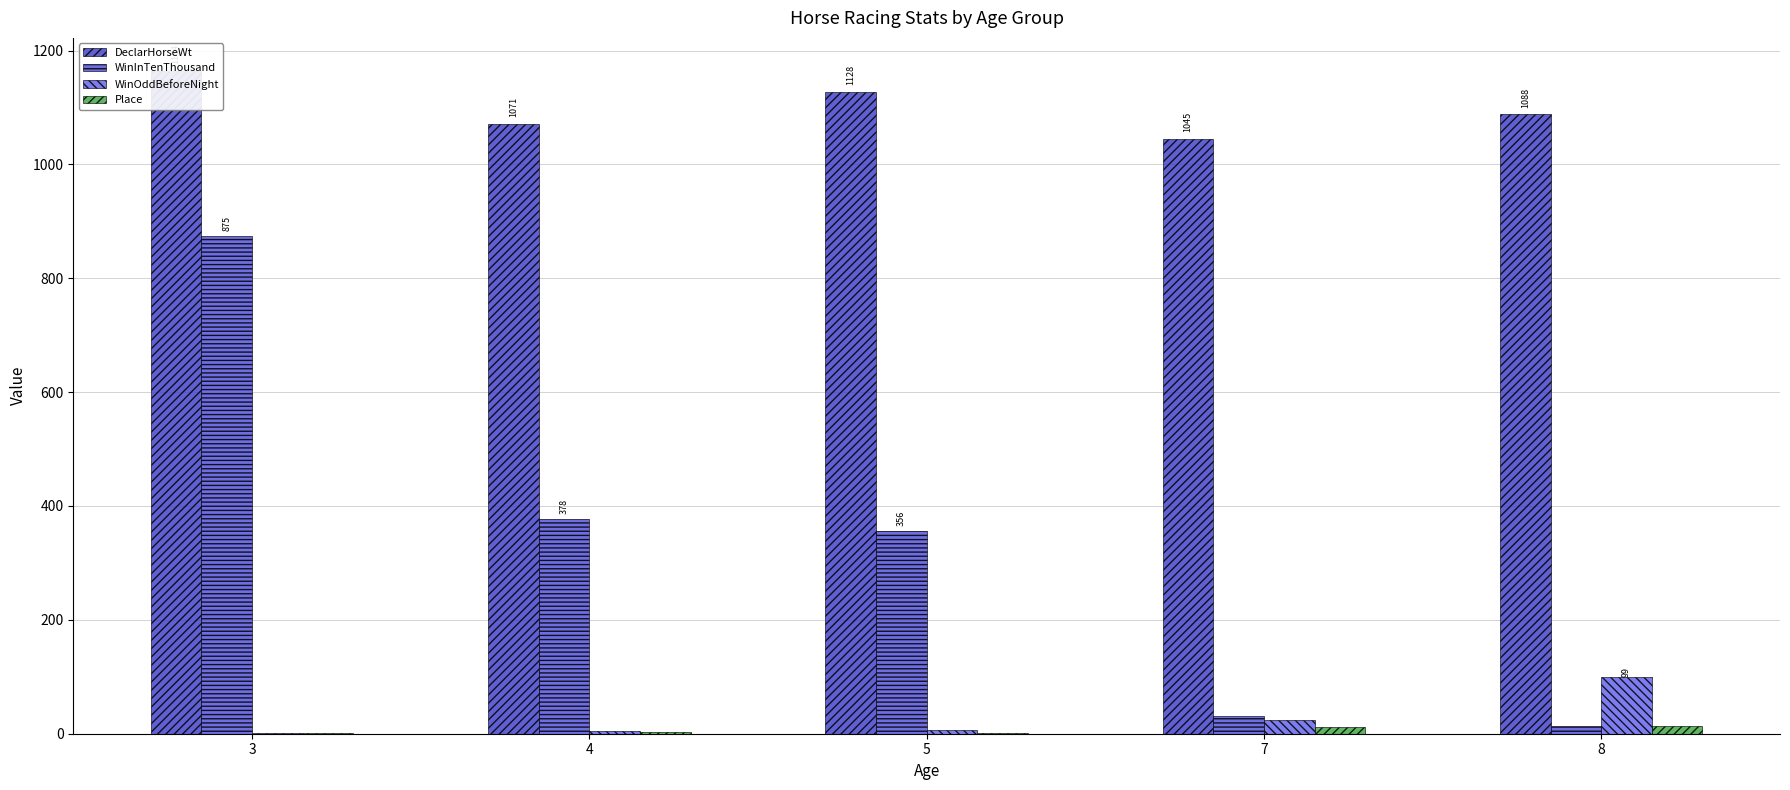

How many series are shown in this chart?

4